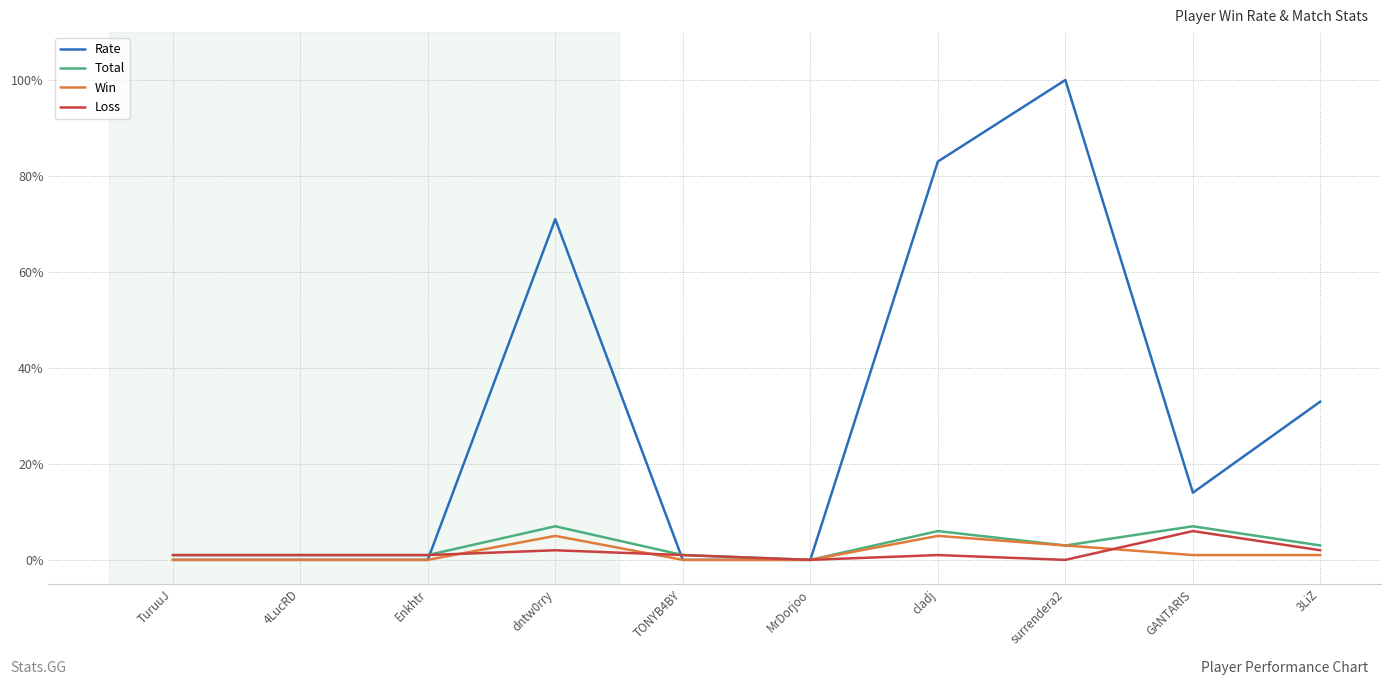

Between TONYB4BY and surrendera2, which series saw the biggest shift?

Rate